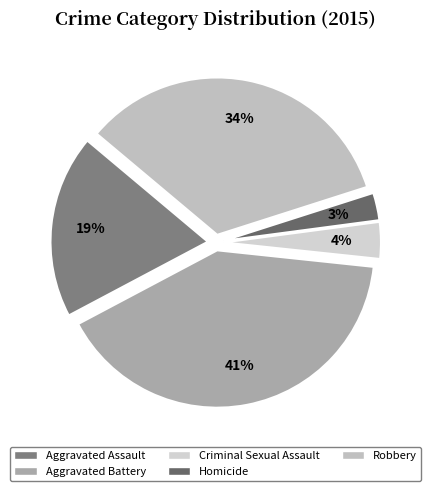

How many slices are in this pie chart?

5